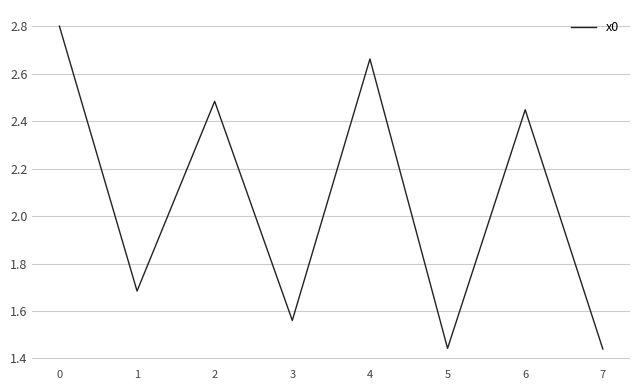

What is the greatest value displayed?

2.8